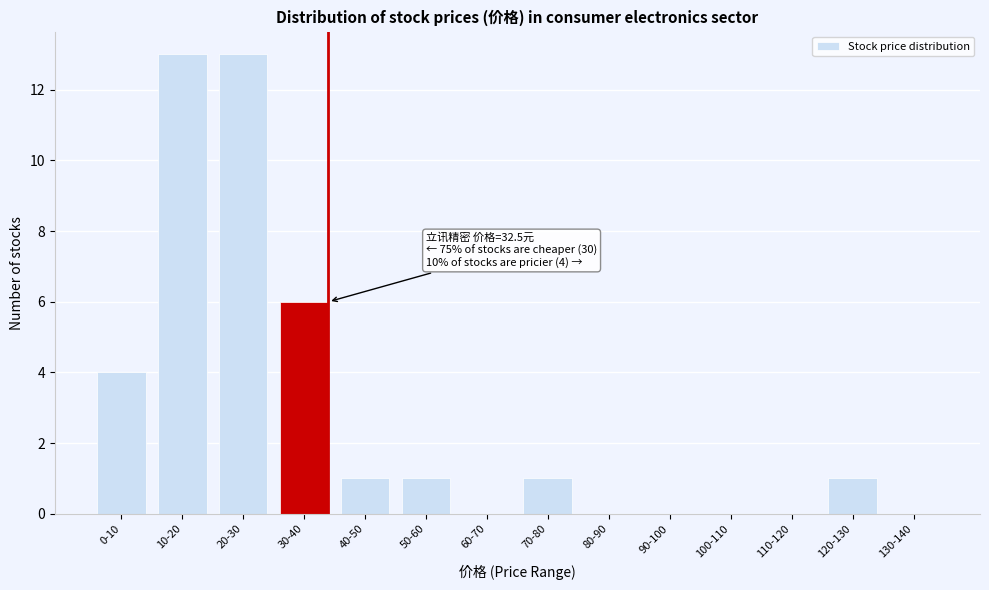

Reading left to right, transcribe all the data shown in this chart.

0-10=4	10-20=13	20-30=13	30-40=6	40-50=1	50-60=1	60-70=0	70-80=1	80-90=0	90-100=0	100-110=0	110-120=0	120-130=1	130-140=0